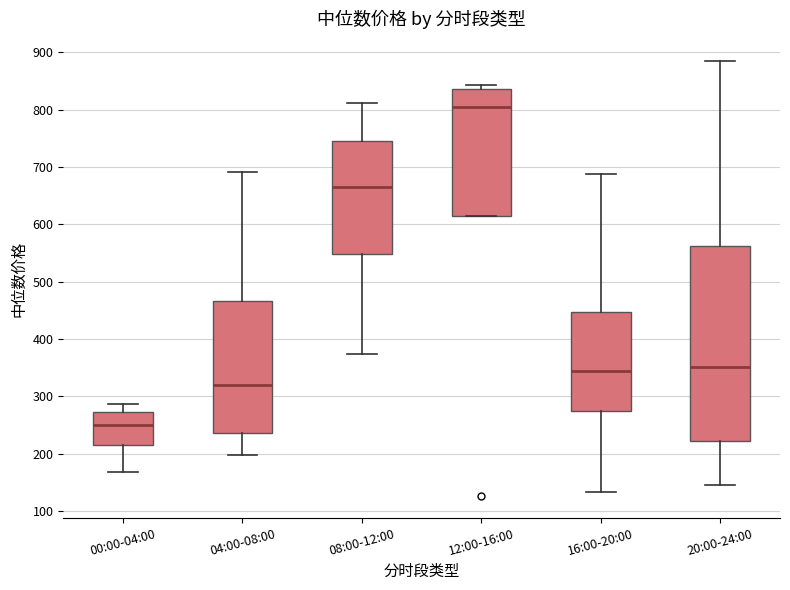

Which box's median line is the highest?

12:00-16:00